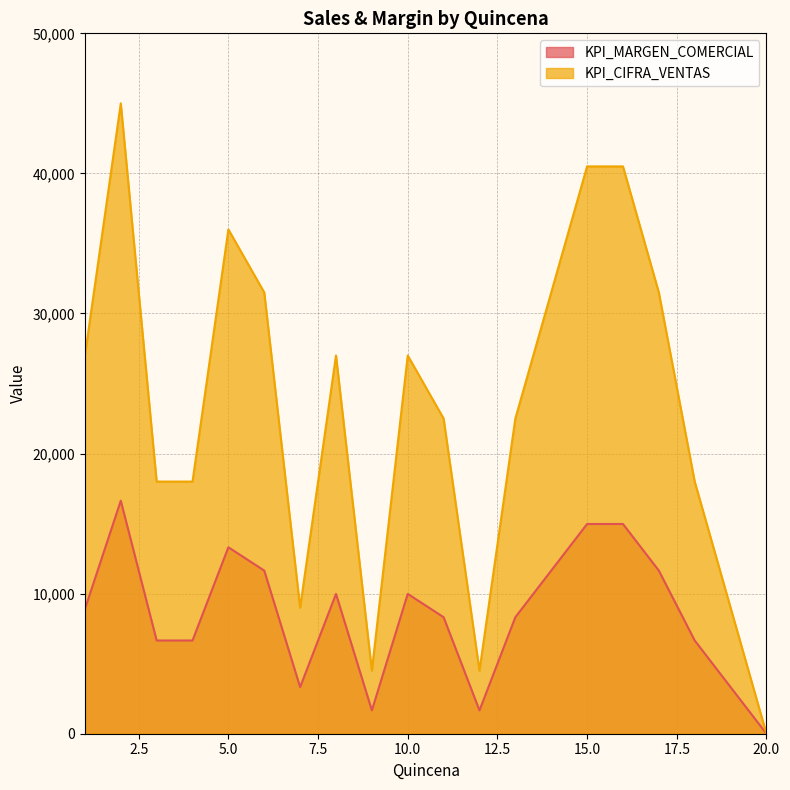

Reading right to left, what are all the values shown in this chart?

KPI_MARGEN_COMERCIAL: 20=0	19=3327	18=6655	17=11645	16=14973	15=14973	14=11645	13=8318	12=1664	11=8318	10=9982	9=1664	8=9982	7=3327	6=11645	5=13309	4=6655	3=6655	2=16636	1=8896
KPI_CIFRA_VENTAS: 20=0	19=9000	18=18000	17=31500	16=40500	15=40500	14=31500	13=22500	12=4500	11=22500	10=27000	9=4500	8=27000	7=9000	6=31500	5=36000	4=18000	3=18000	2=45000	1=27000